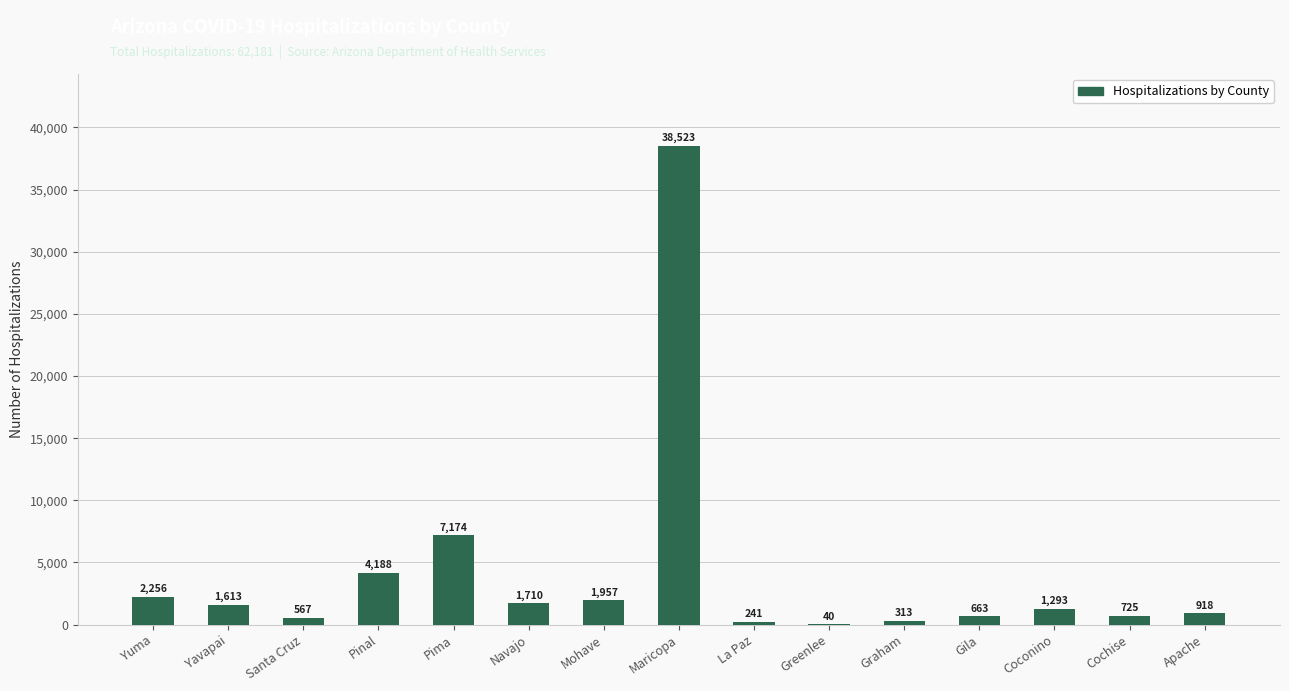

Where is the data nearest to the value 19281?

Pima